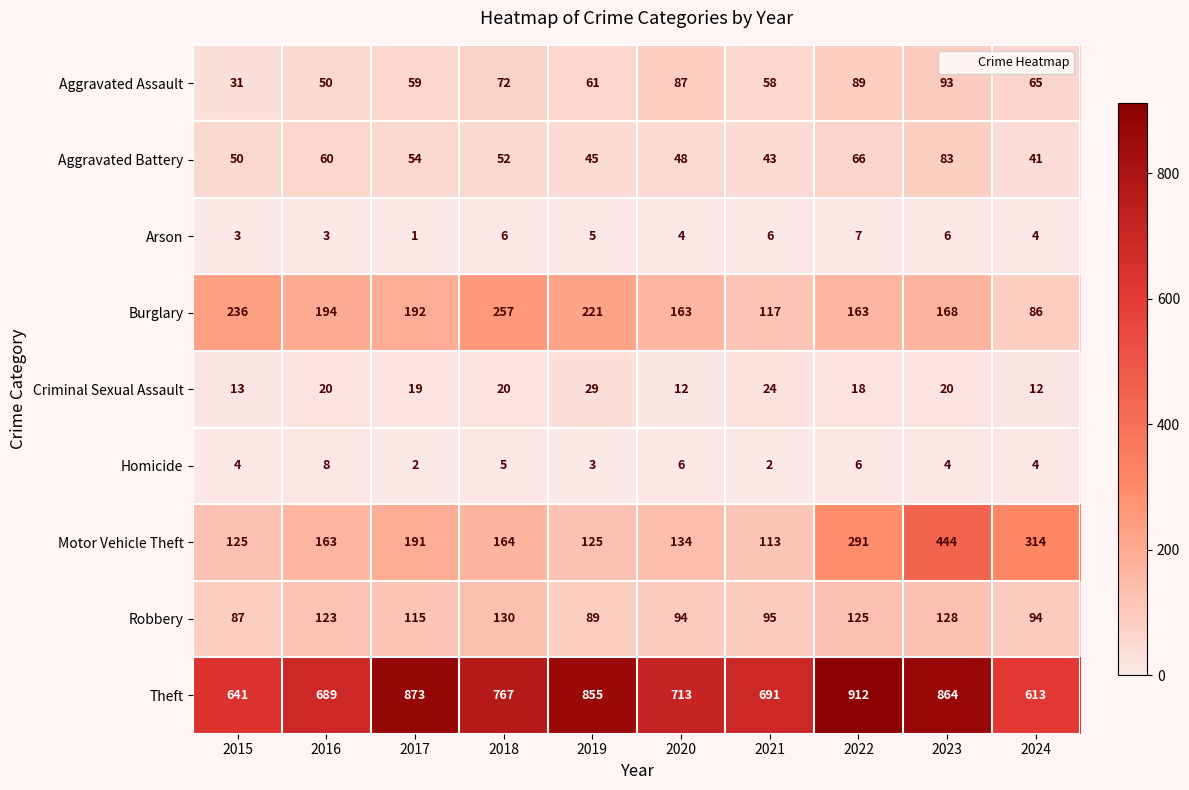

Where does the Arson series first go above 5?

2018